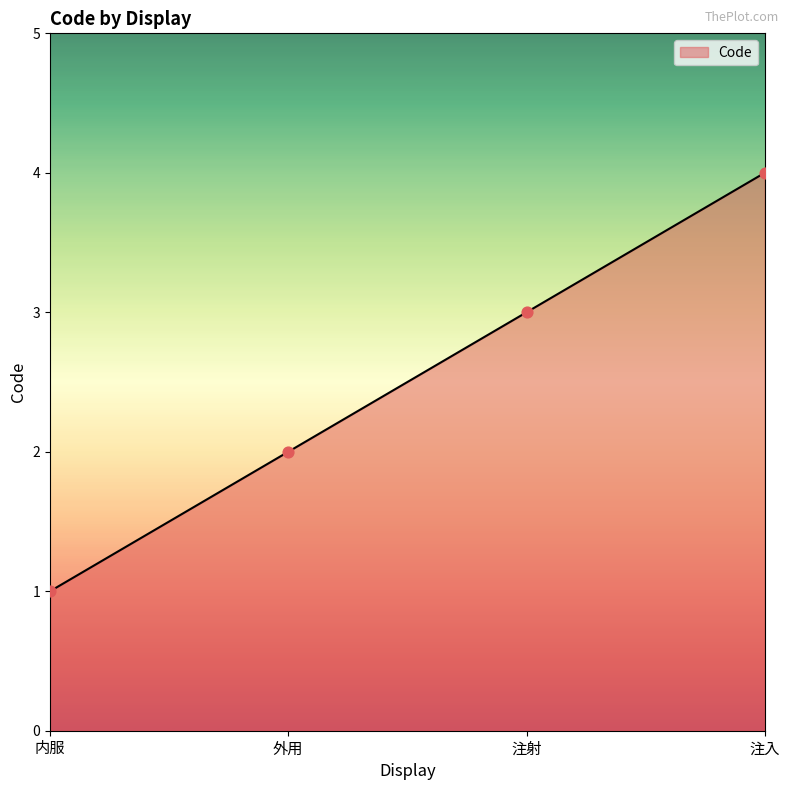

What is the ratio of the value at 注射 to the value at 内服?

3.0